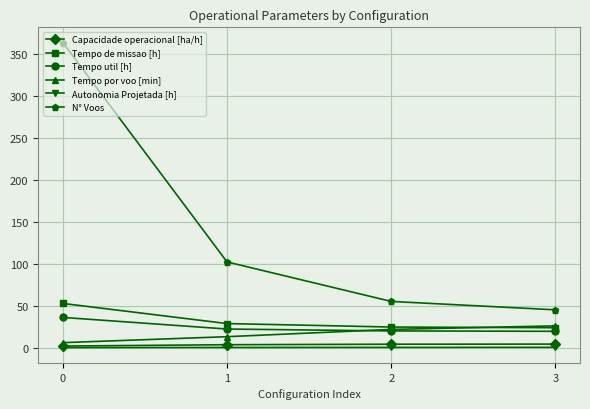

True or false: N° Voos and Tempo de missao [h] intersect in this chart.

False